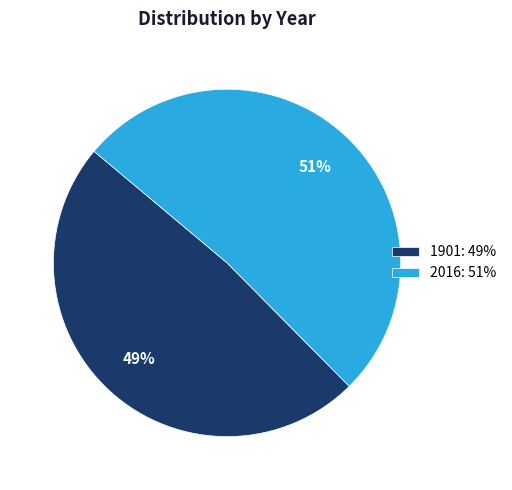

How many slices are in this pie chart?

2